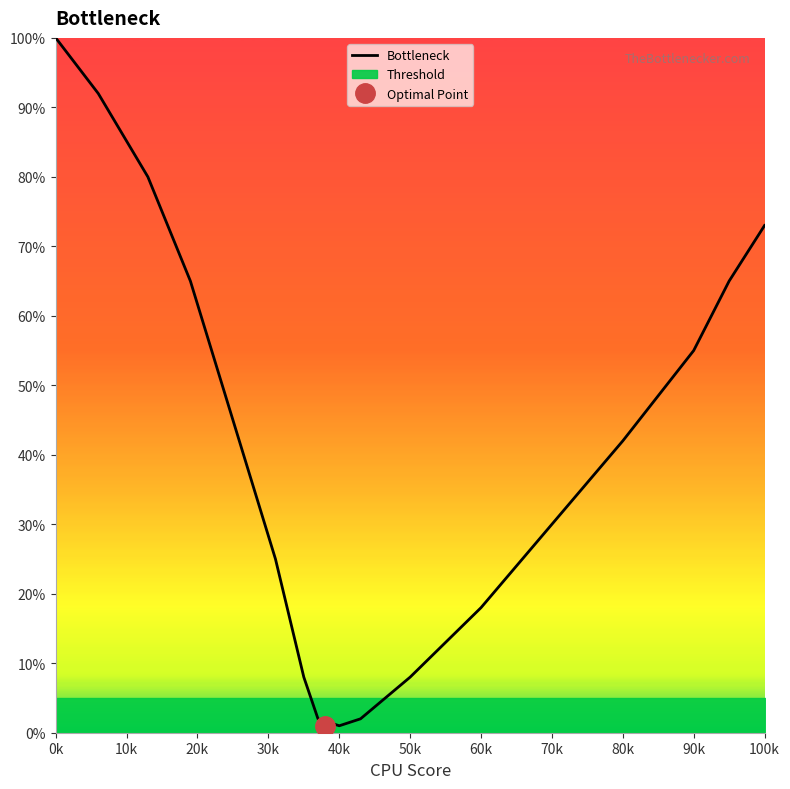

True or false: Bottleneck has a value of 11 at 60k.

False